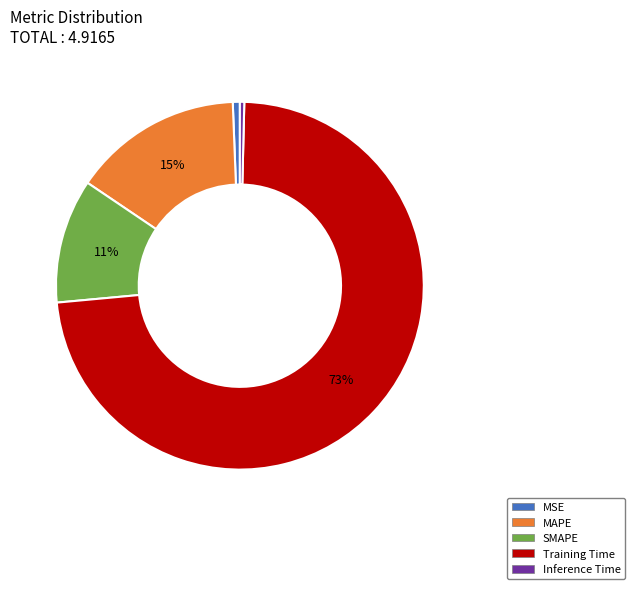

How many segments does this pie chart have?

5